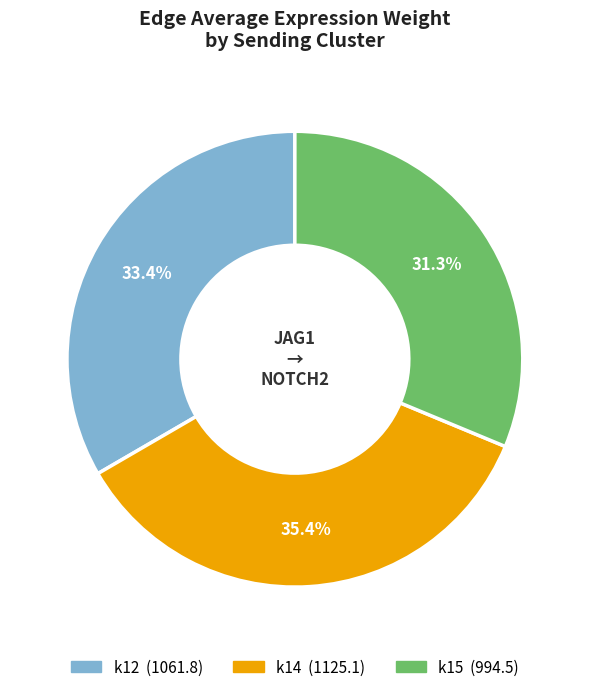

Is there a majority slice in this chart?

No